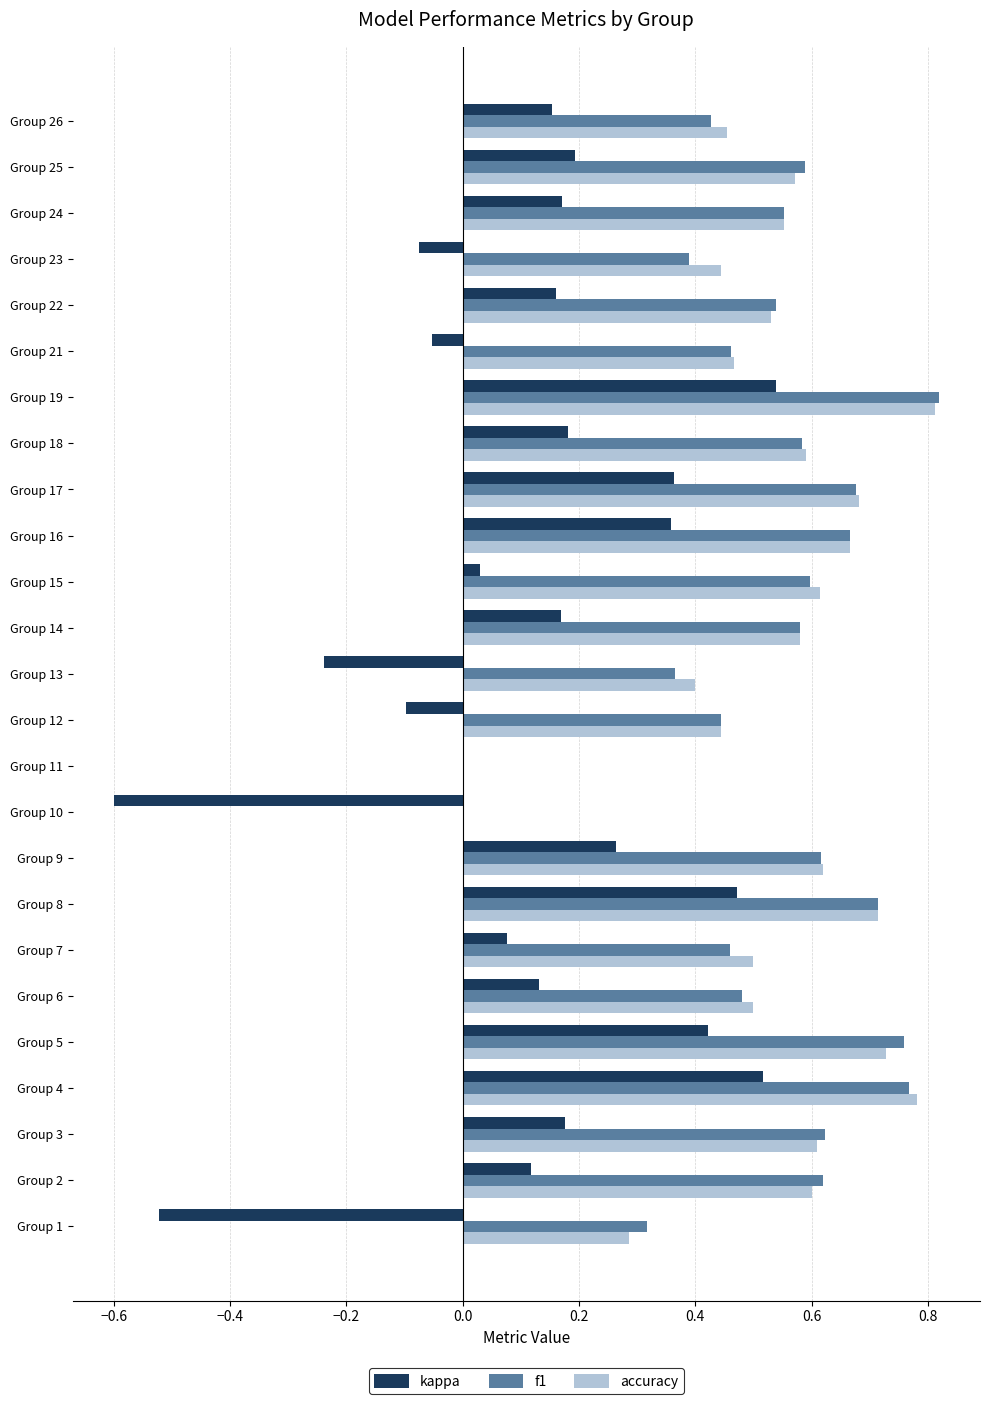

Which series changed the most between Group 8 and Group 24?

kappa